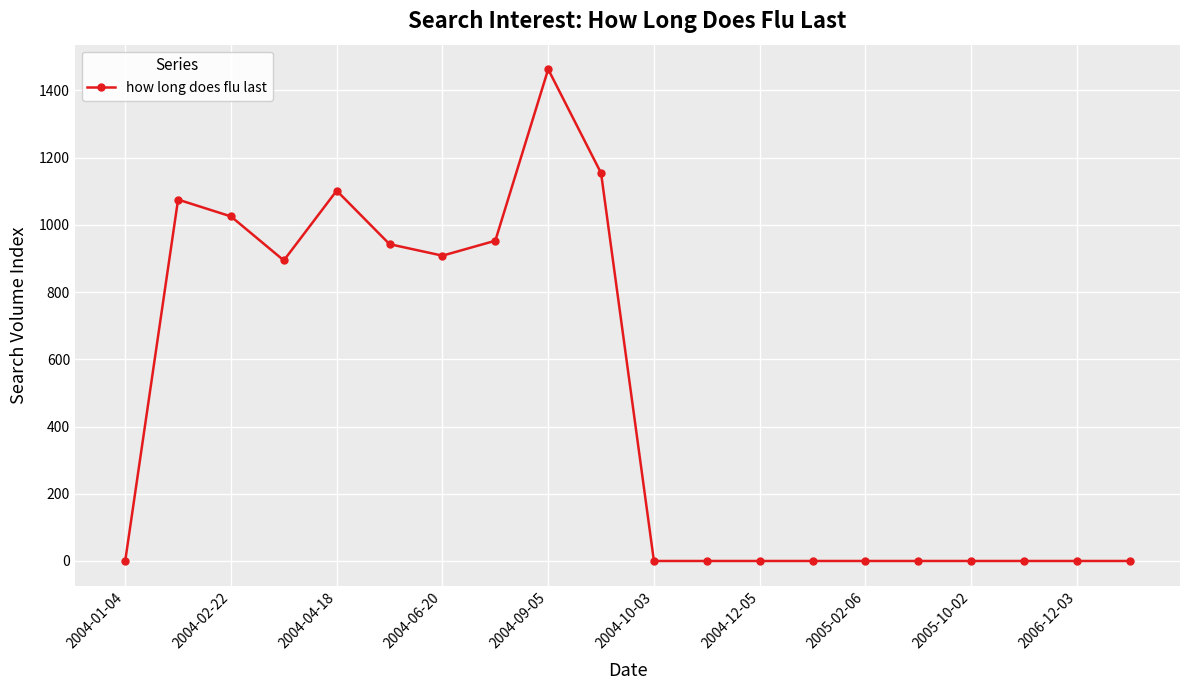

How many lines are shown in the chart?

1